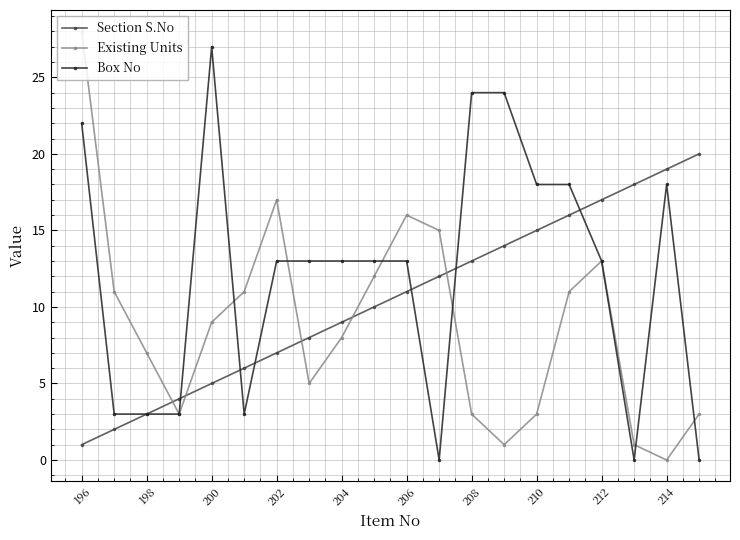

Reading left to right, transcribe all the data shown in this chart.

Section S.No: 1	2	3	4	5	6	7	8	9	10	11	12	13	14	15	16	17	18	19	20
Existing Units: 28	11	7	3	9	11	17	5	8	12	16	15	3	1	3	11	13	1	0	3
Box No: 22	3	3	3	27	3	13	13	13	13	13	0	24	24	18	18	13	0	18	0